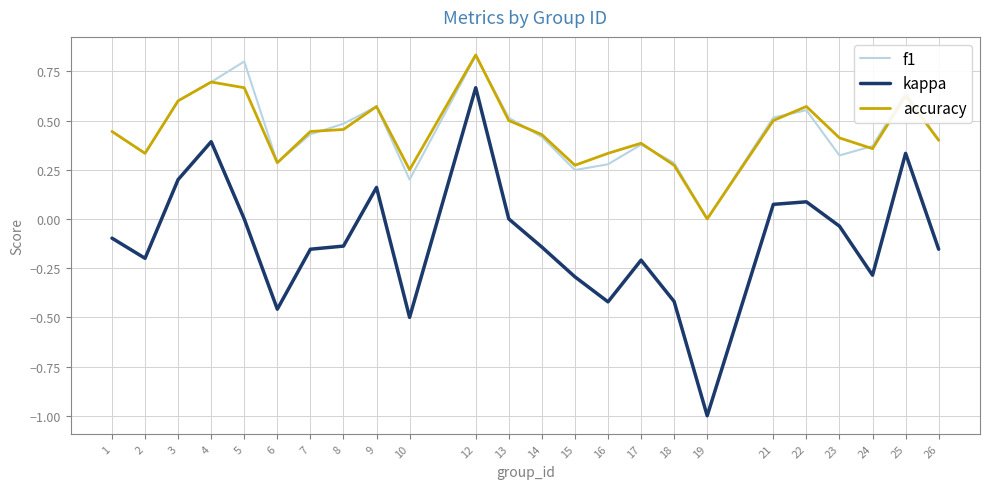

Which series has the largest range (max minus min)?

kappa